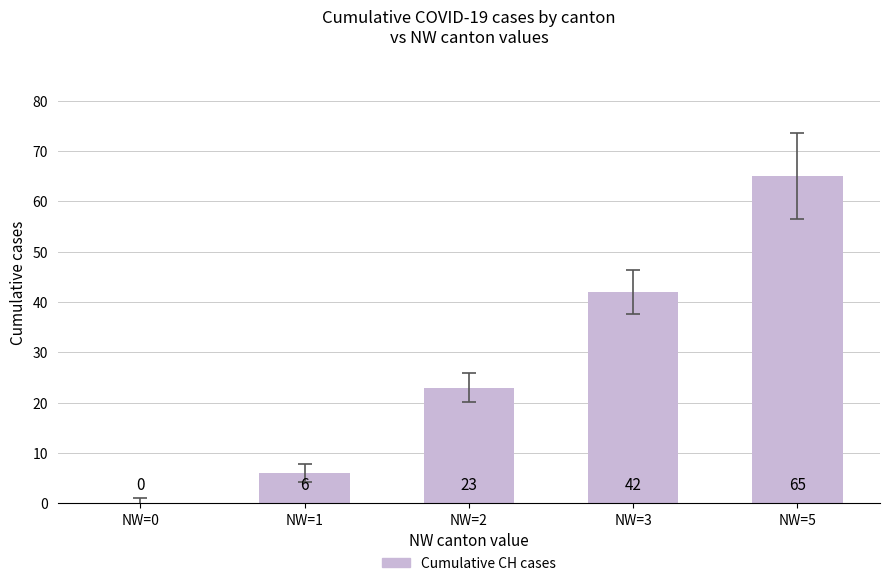

Count the number of data series in this chart.

1